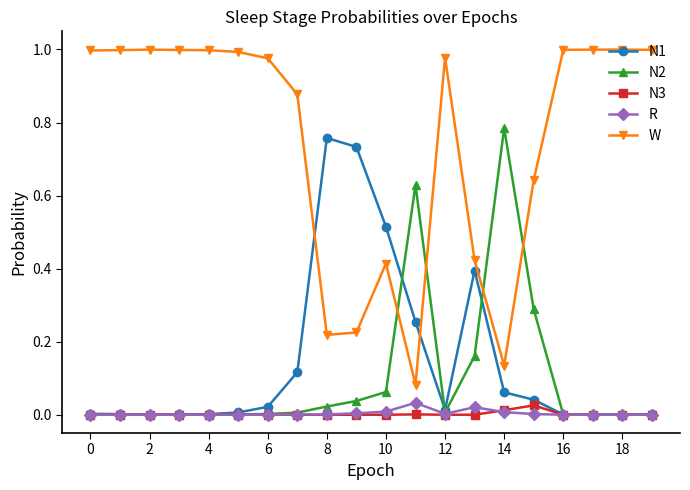

How many times do N1 and N2 cross each other?

4